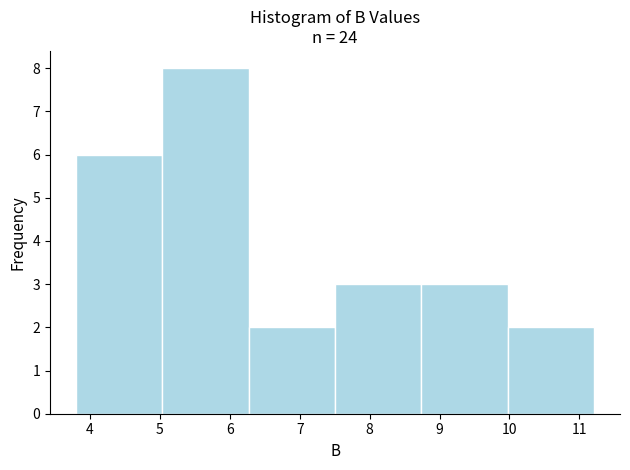

Over which range of the x-axis is the bar tallest?

5.0 to 6.3